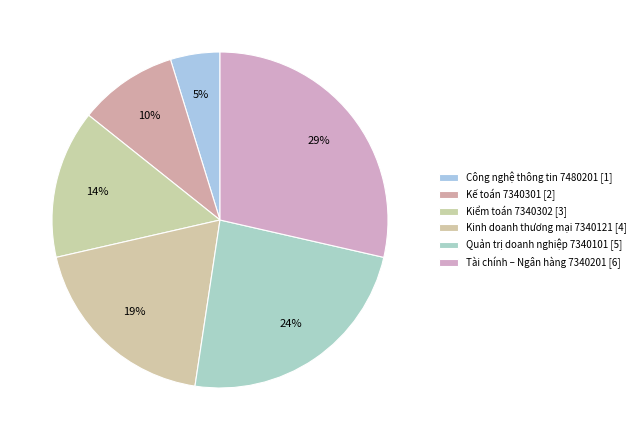

Count the number of slices in the pie.

6